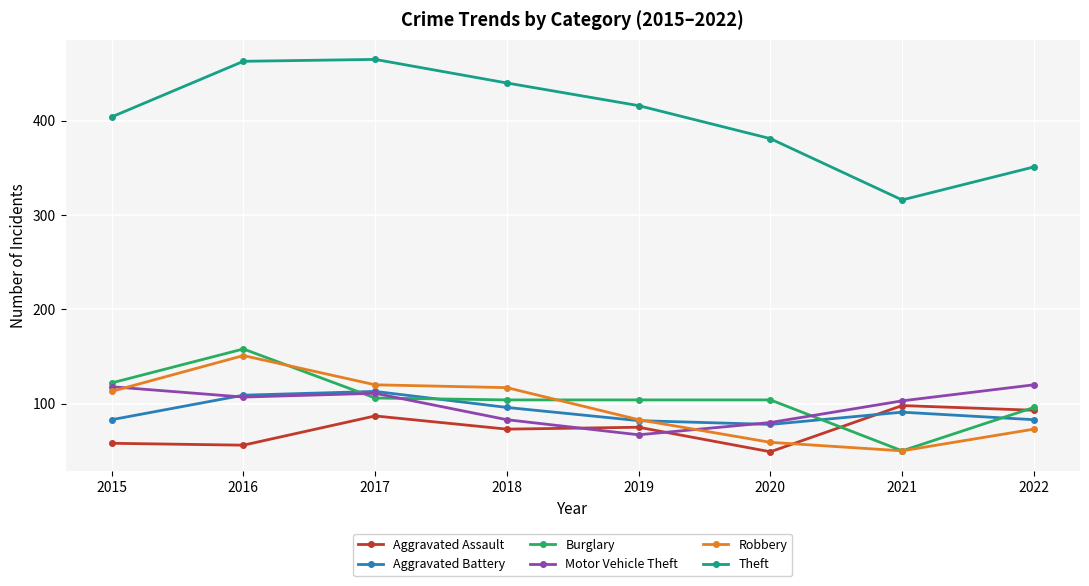

The Theft series shows 166 at 2022. True or false?

False